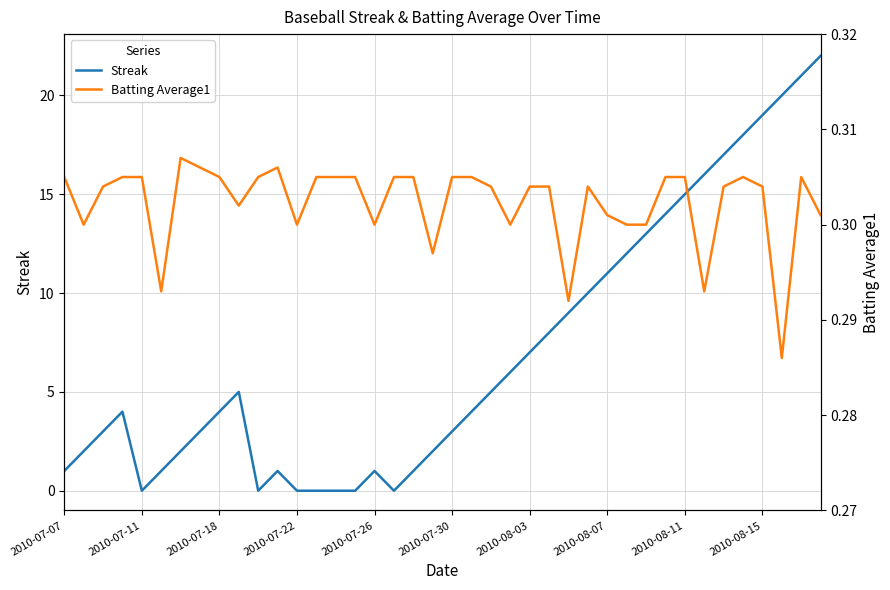

What is the highest value of the Streak series?

22